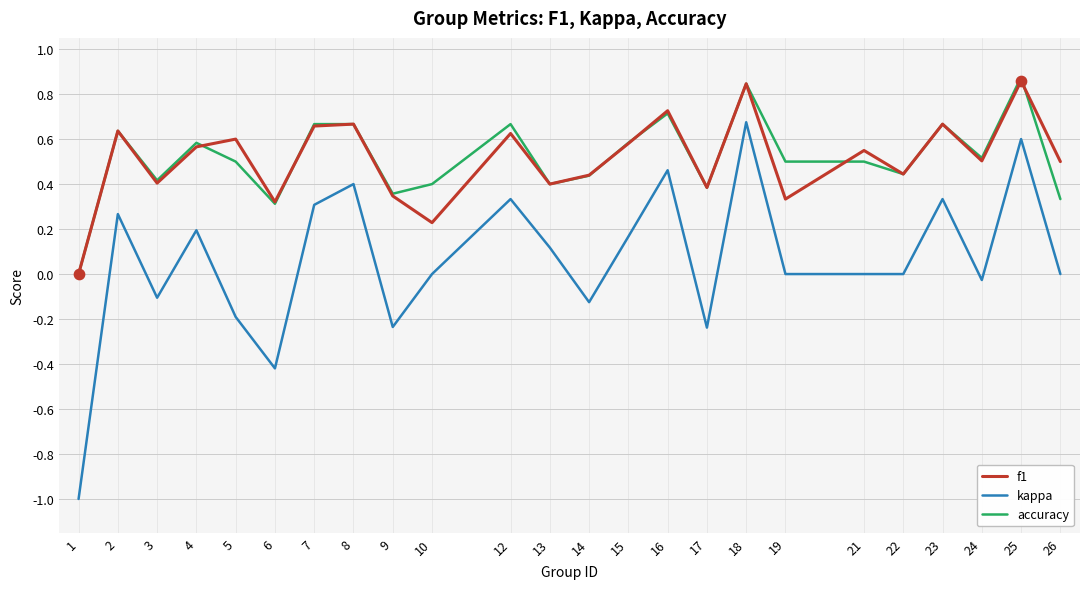

Which series has the widest spread of values?

kappa